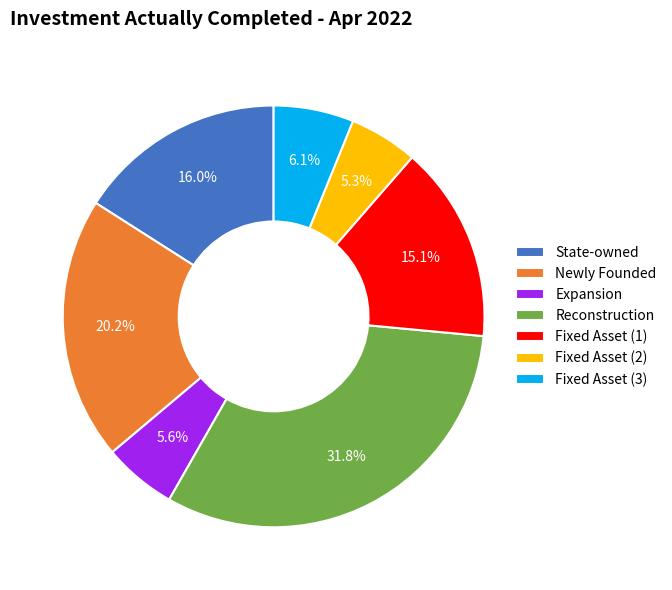

Is there a majority slice in this chart?

No